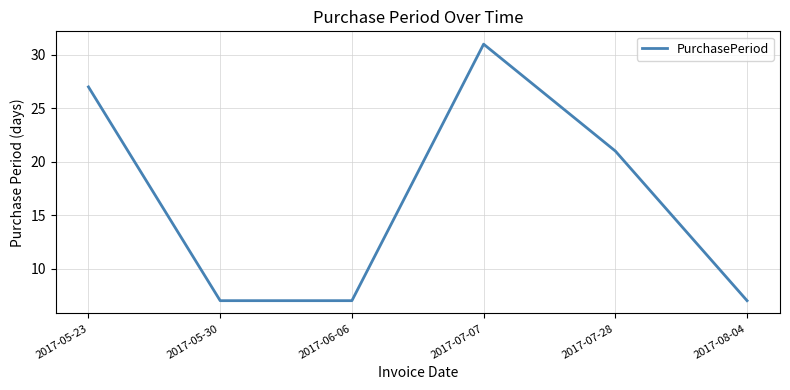

What is the difference between the values at 2017-08-04 and 2017-07-07?

24